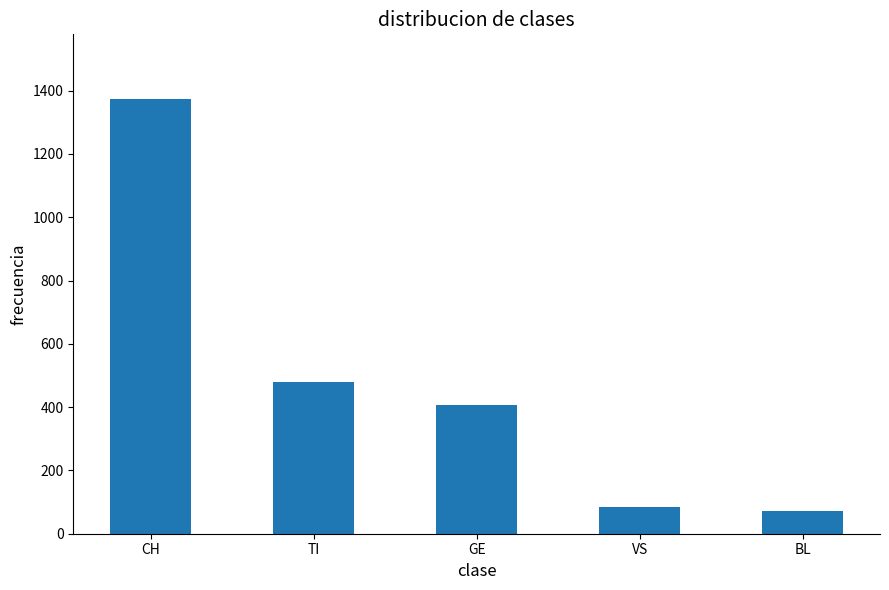

Reading left to right, extract all data points from this chart.

1372	480	407	85	73